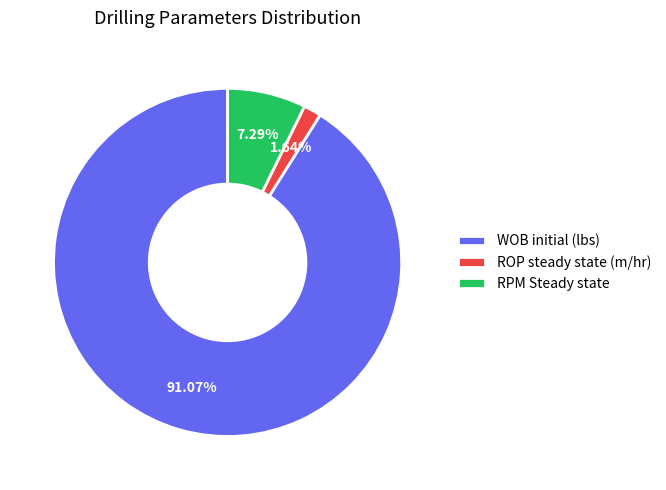

To the nearest percent, what is the average slice percentage?

33%